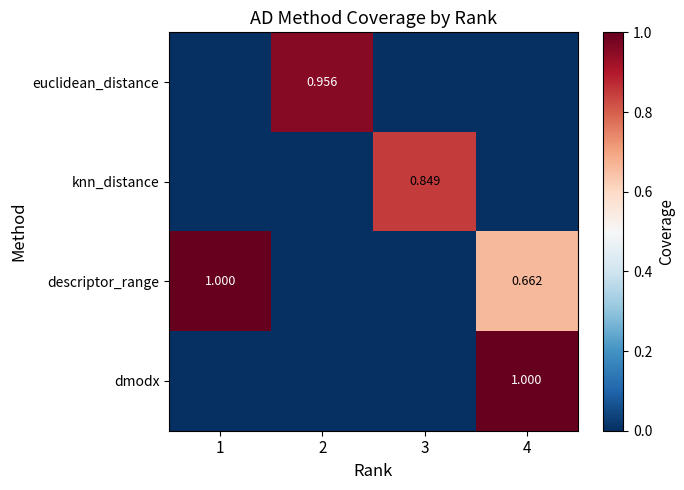

Is the value of descriptor_range at 4 greater than the value of knn_distance at 2?

Yes